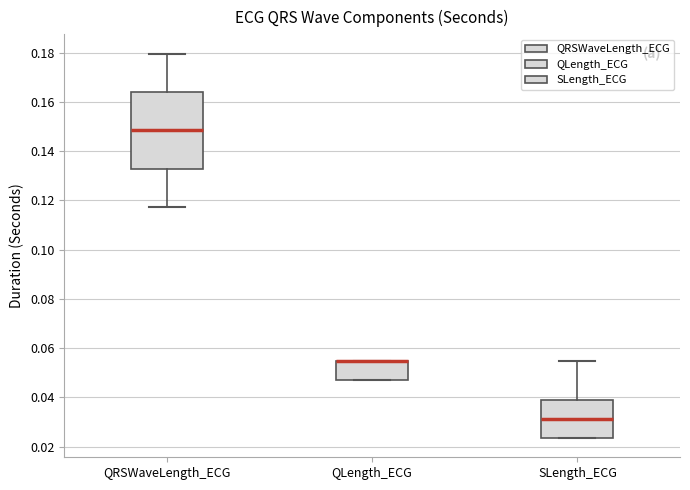

Reading left to right, transcribe this box plot: for each box, give where its median line is, the range the box spans, and where its two whiskers end, as read against the y-axis. The values are not printed on the chart, so give them approximately, as read against the axis.

QRSWaveLength_ECG: median 0.148, box 0.132 to 0.164, whiskers 0.118 to 0.180
QLength_ECG: median 0.054 (drawn on the box's upper edge), box 0.046 to 0.054, whiskers 0.046 to 0.054
SLength_ECG: median 0.032, box 0.024 to 0.040, whiskers 0.024 to 0.054